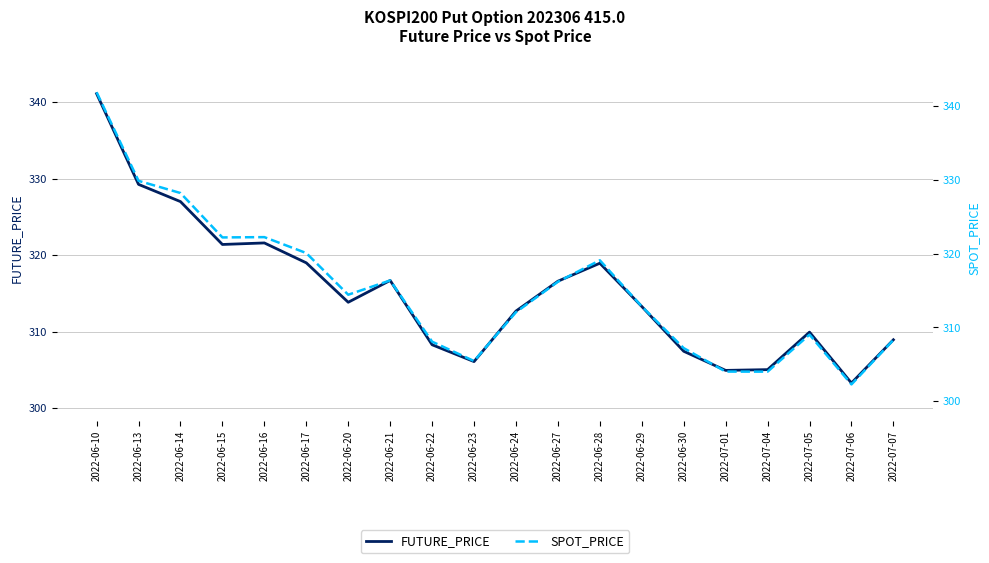

What is the value of the SPOT_PRICE point at the 19th from the left?

302.3